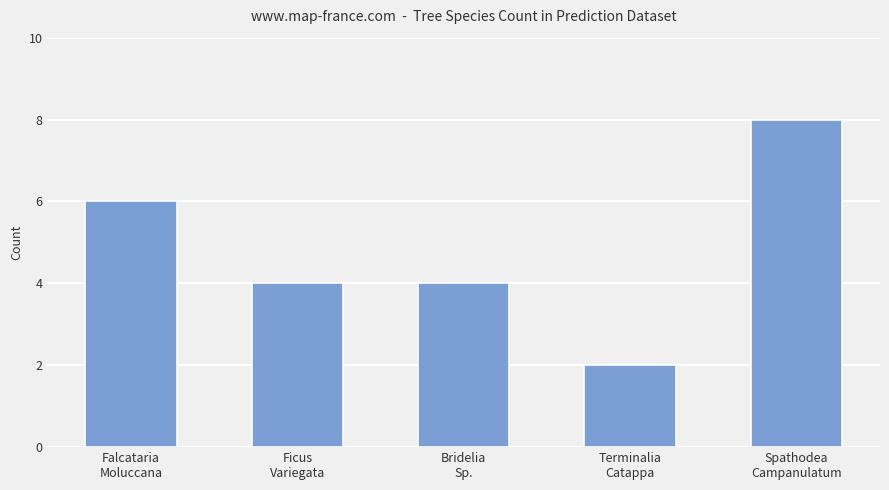

The value at Spathodea
Campanulatum is 8. True or false?

True